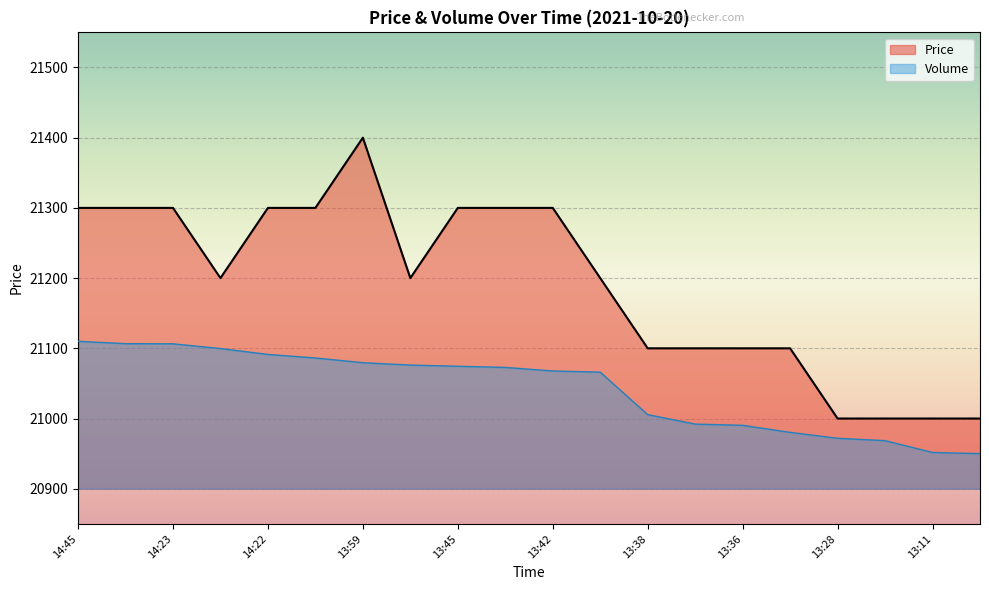

What are all the series names shown in the legend?

Price, Volume